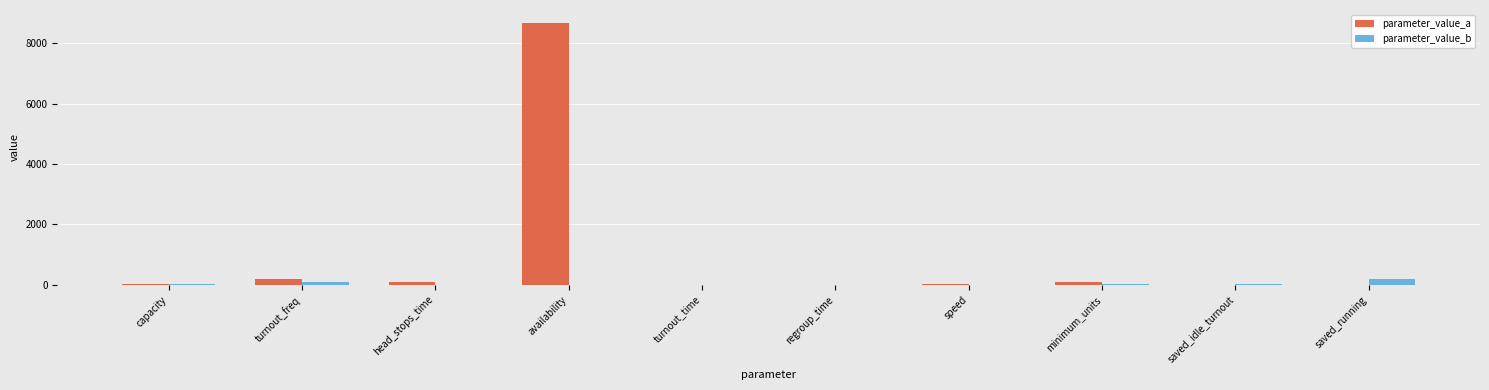

Which series has the largest total across all categories?

parameter_value_a